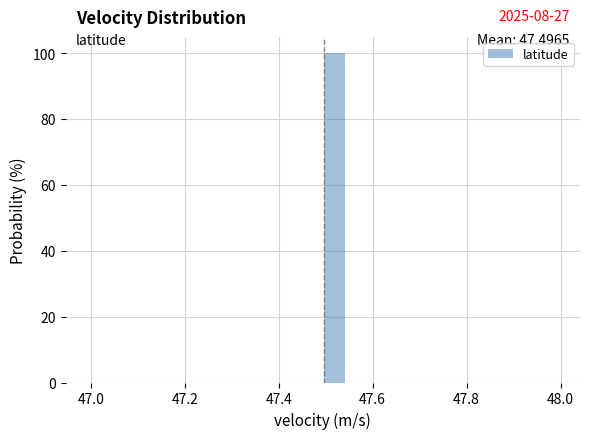

Read against the x-axis, roughly where is the centre of the tallest bar?

47.52